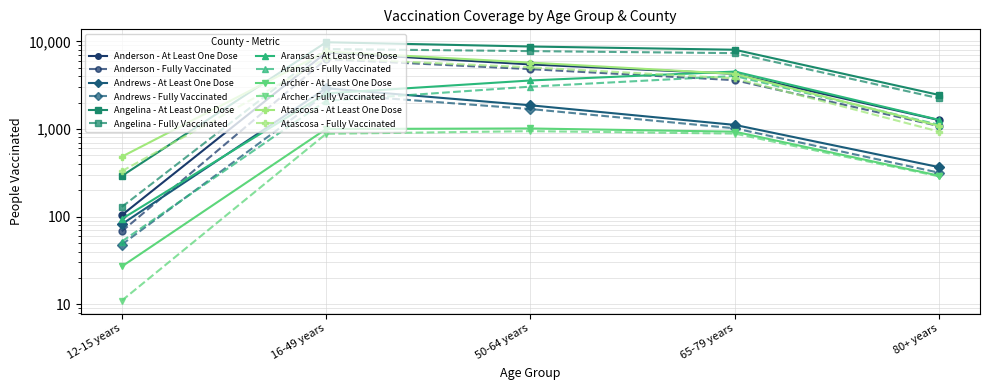

At how many categories does at least one series exceed 5893?

3